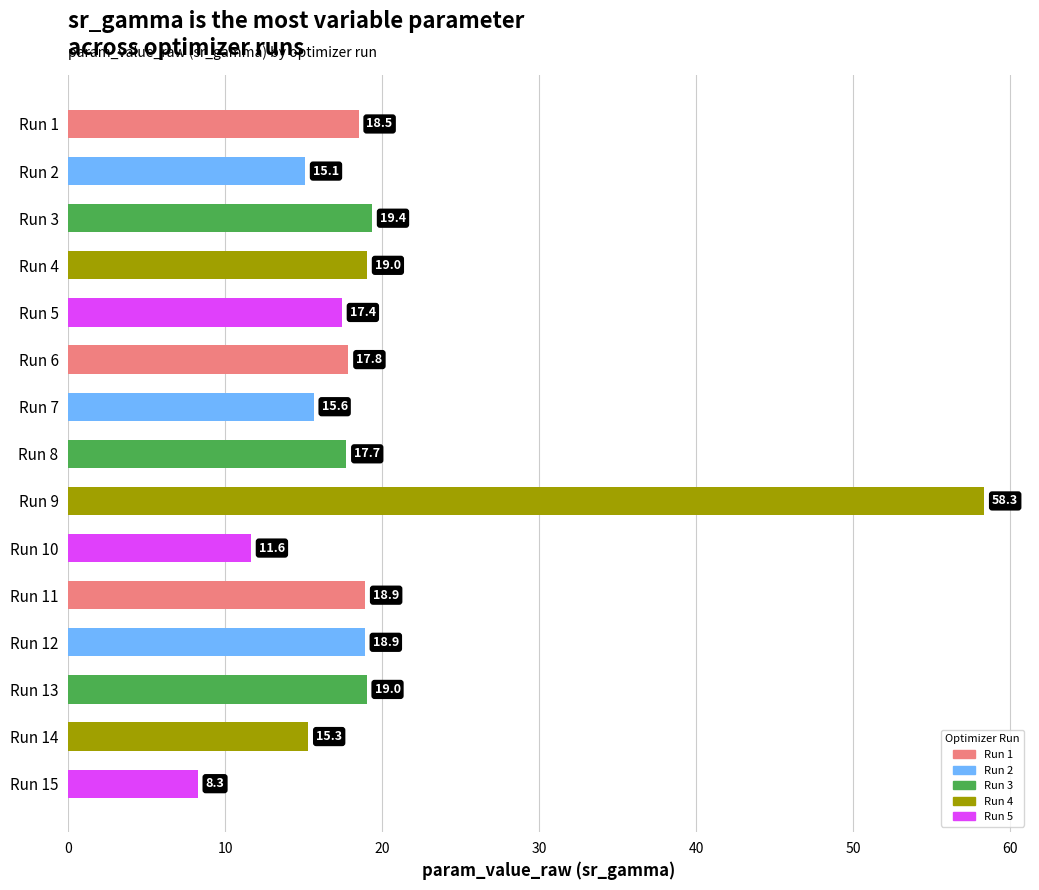

What is the greatest value displayed?

58.3